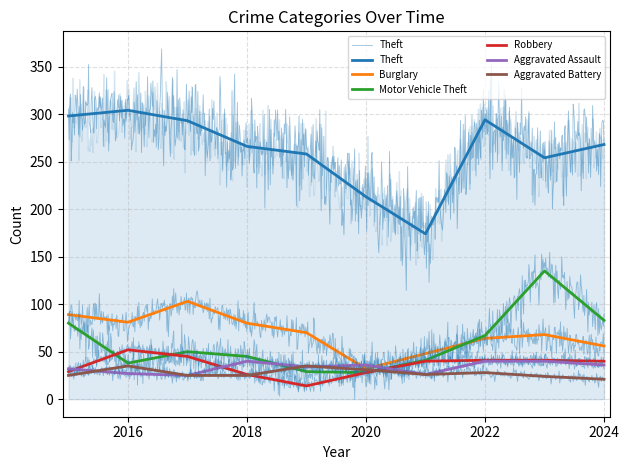

Does the chart have visible grid lines?

Yes